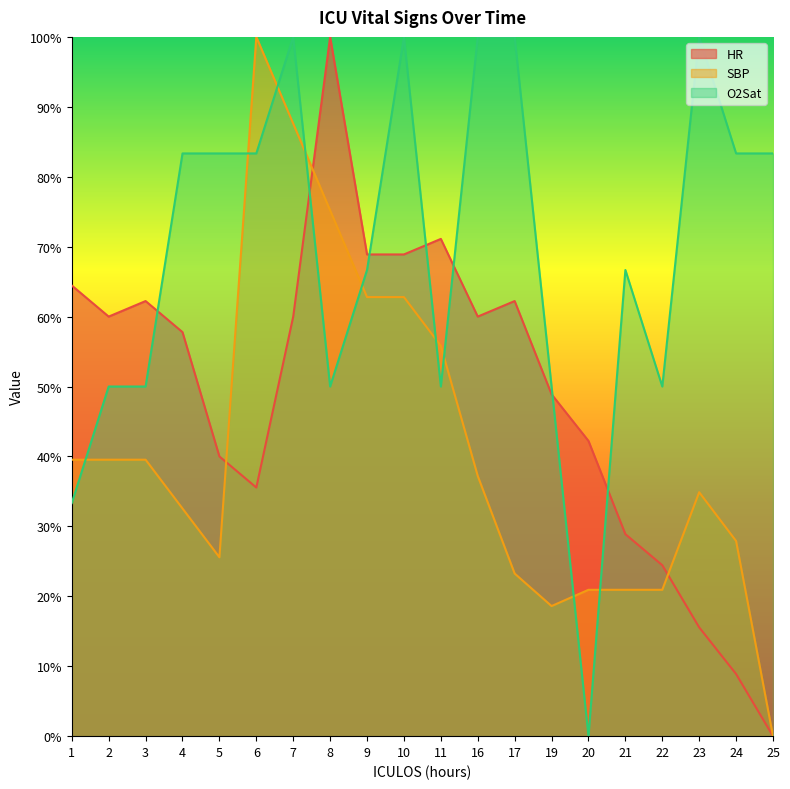

What is the value of the HR point at the 6th from the left?

35.6